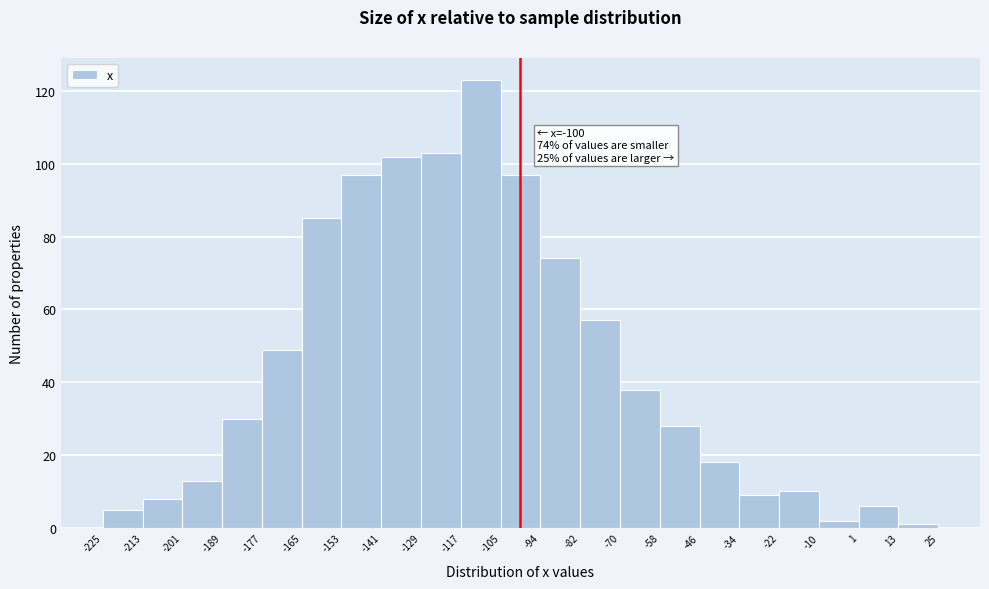

Over which range of the x-axis is the bar tallest?

-117 to -105